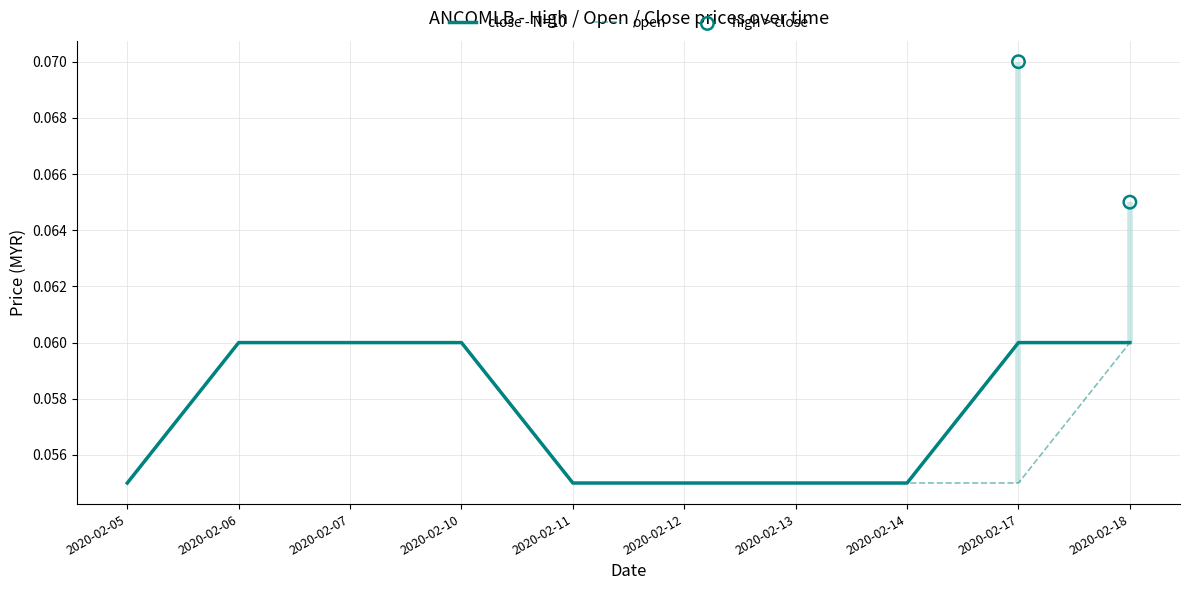

At which category is the sum across all series the highest?

2020-02-06